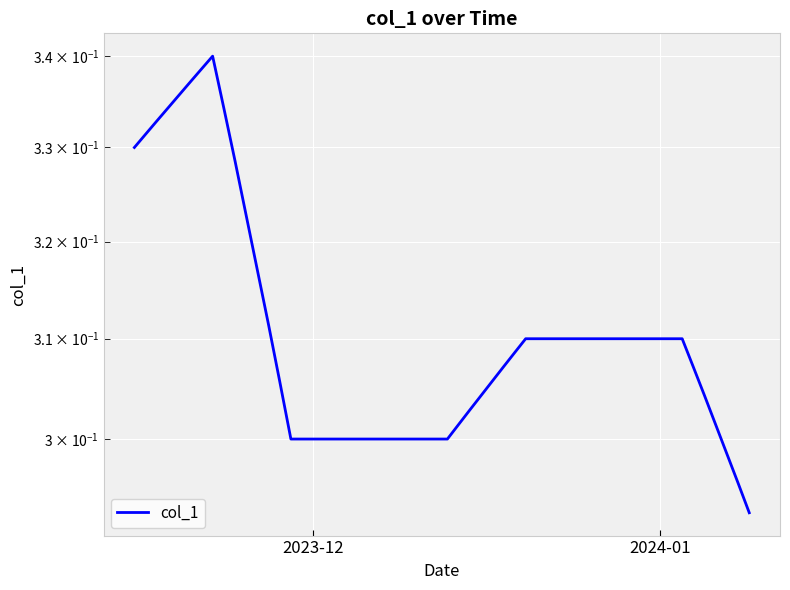

Reading right to left, transcribe all the data shown in this chart.

0.3	0.3	0.3	0.3	0.3	0.3	0.3	0.3	0.3	0.3	0.3	0.3	0.3	0.3	0.3	0.3	0.3	0.3	0.3	0.3	0.3	0.3	0.3	0.3	0.3	0.3	0.3	0.3	0.3	0.3	0.3	0.3	0.3	0.3	0.3	0.3	0.3	0.3	0.3	0.3